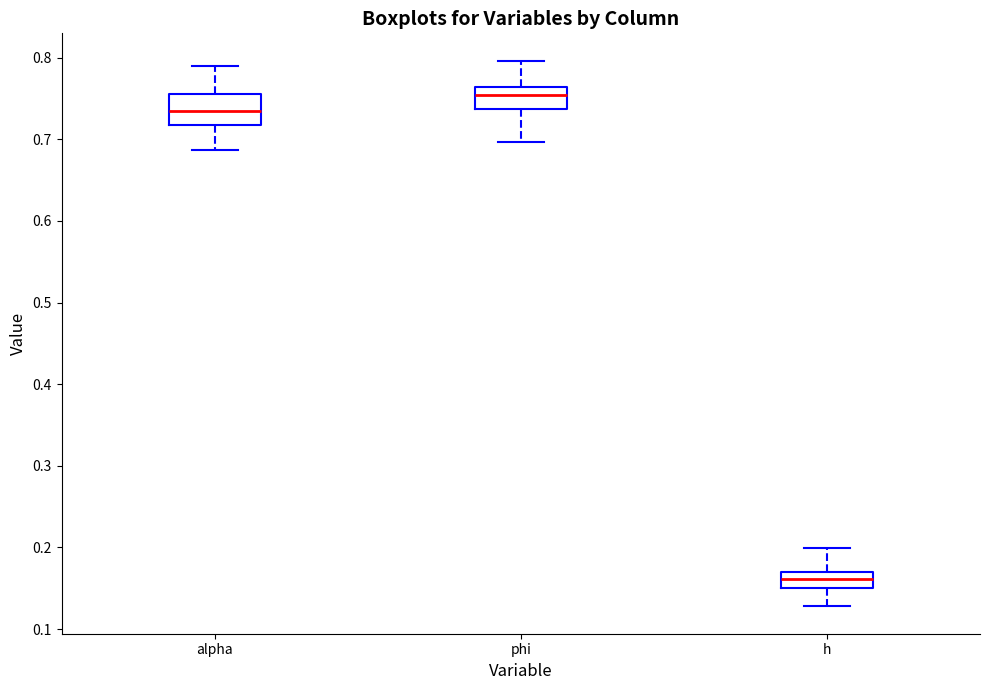

Reading left to right, transcribe this box plot: for each box, give where its median line is, the range the box spans, and where its two whiskers end, as read against the y-axis. The values are not printed on the chart, so give them approximately, as read against the axis.

alpha: median 0.73, box 0.72 to 0.76, whiskers 0.69 to 0.79
phi: median 0.75, box 0.74 to 0.76, whiskers 0.70 to 0.80
h: median 0.16, box 0.15 to 0.17, whiskers 0.13 to 0.20